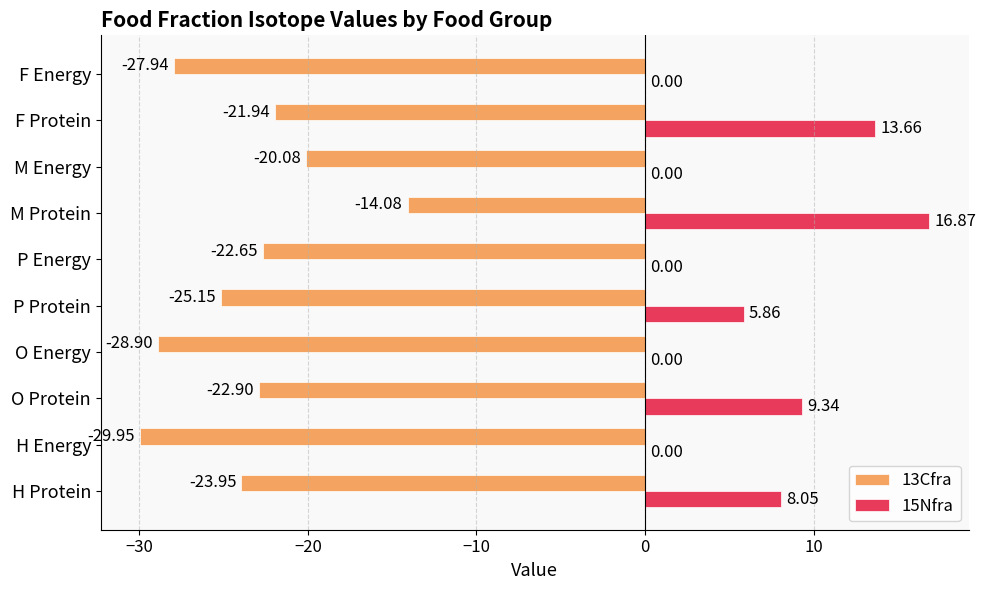

How many data points in 13Cfra are above -22?

3